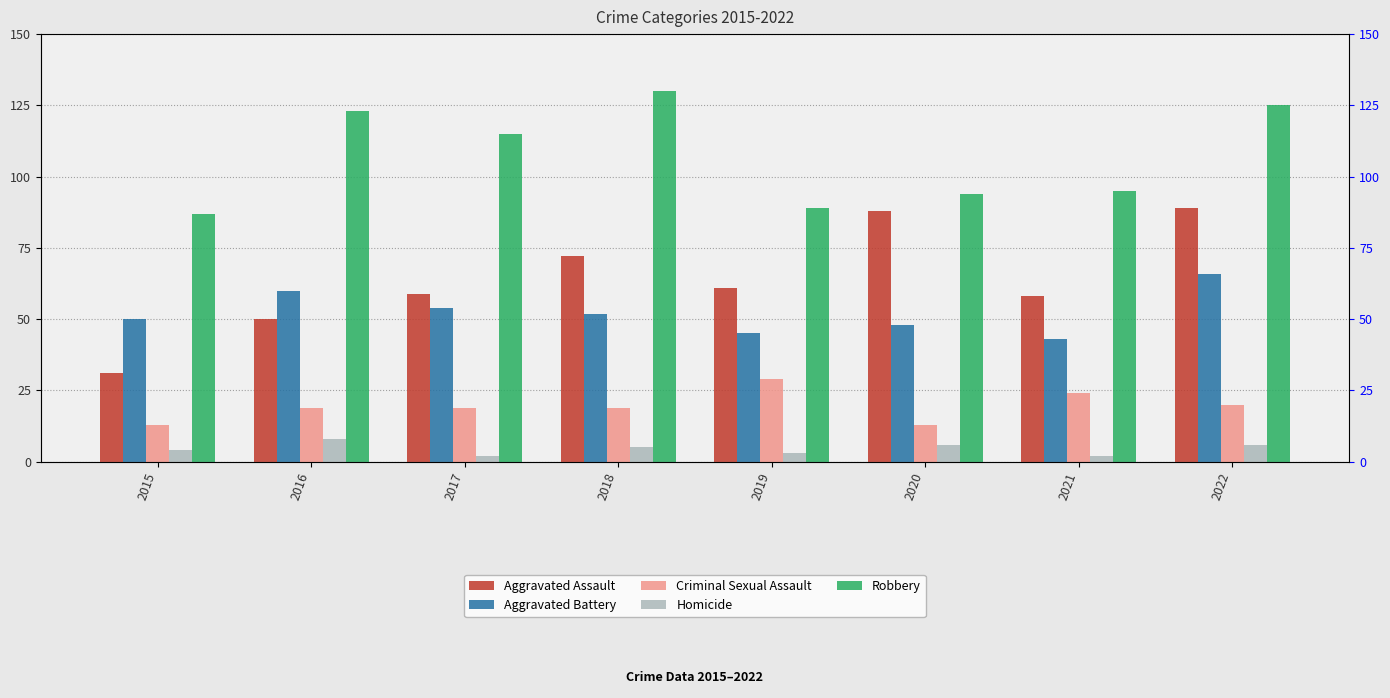

At which category does the chart reach its peak across all series?

2018